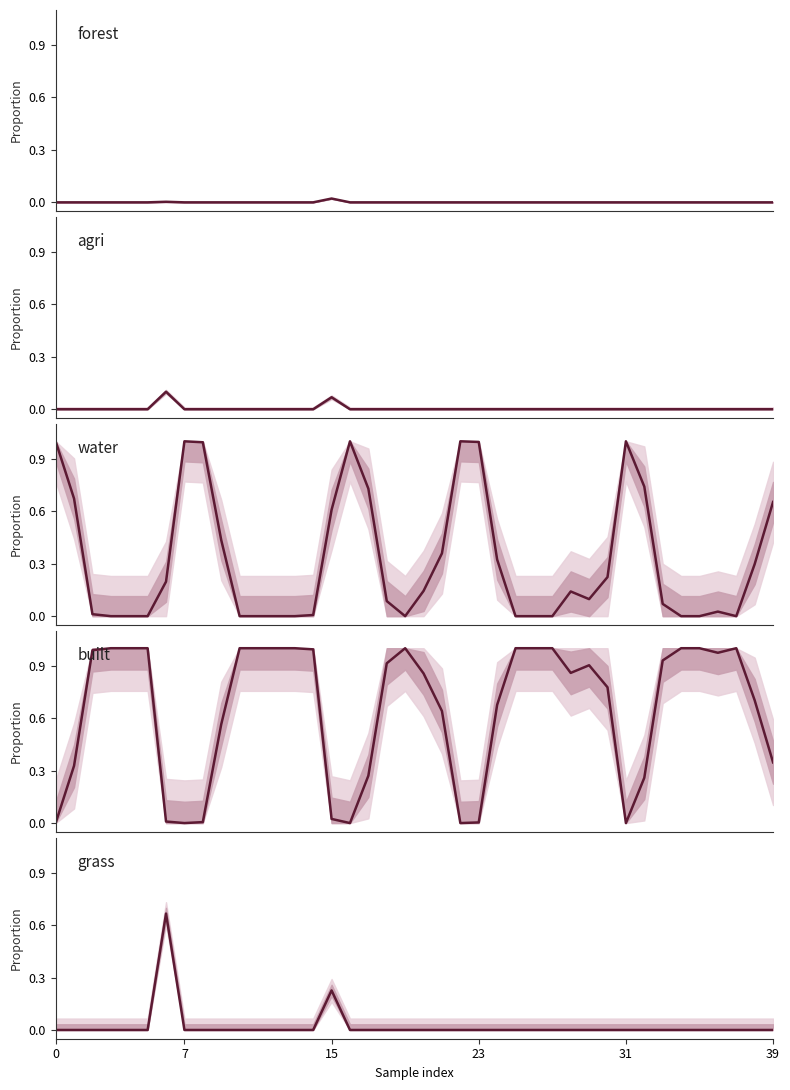

How many times do agri and built cross each other?

2